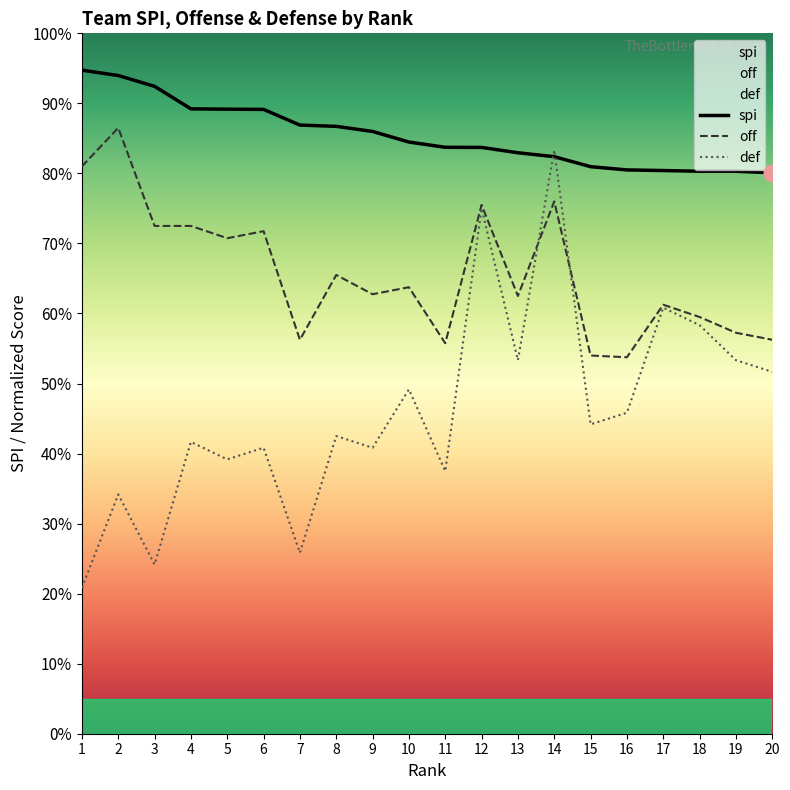

Rank the series by their maximum value, from highest to lowest.

spi, off, def